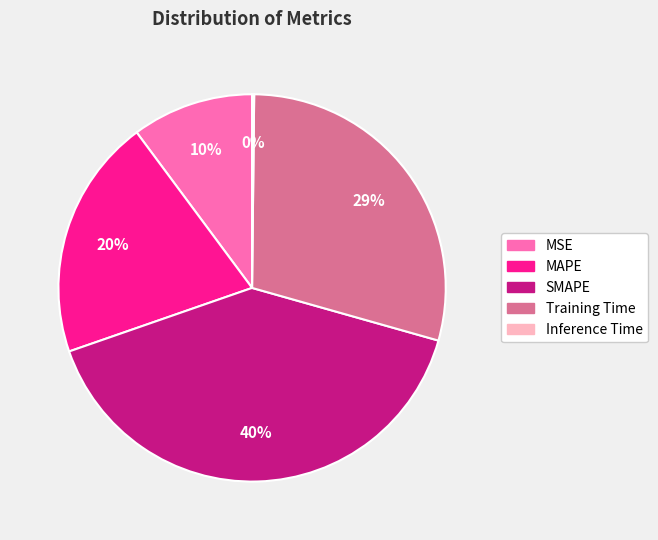

Which slice is the largest?

SMAPE